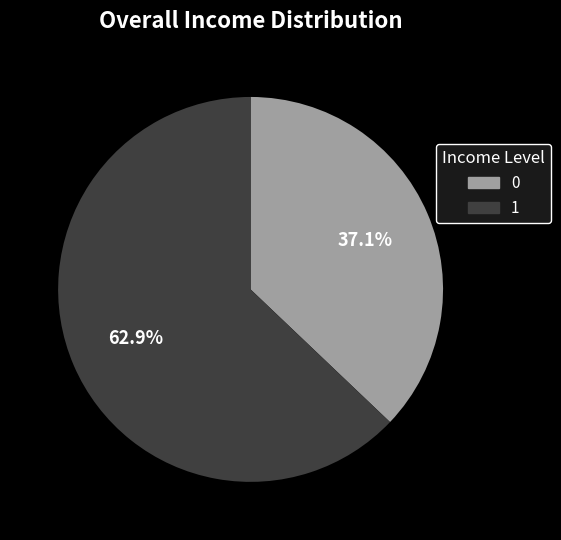

To the nearest percent, what is the average slice percentage?

50%